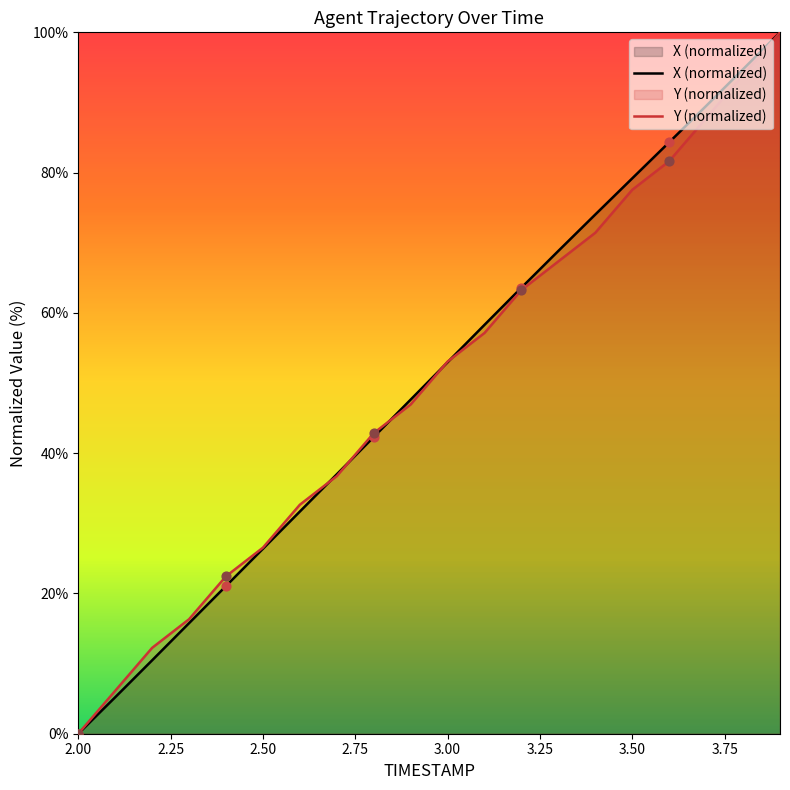

Which series reaches the maximum Y coordinate?

X